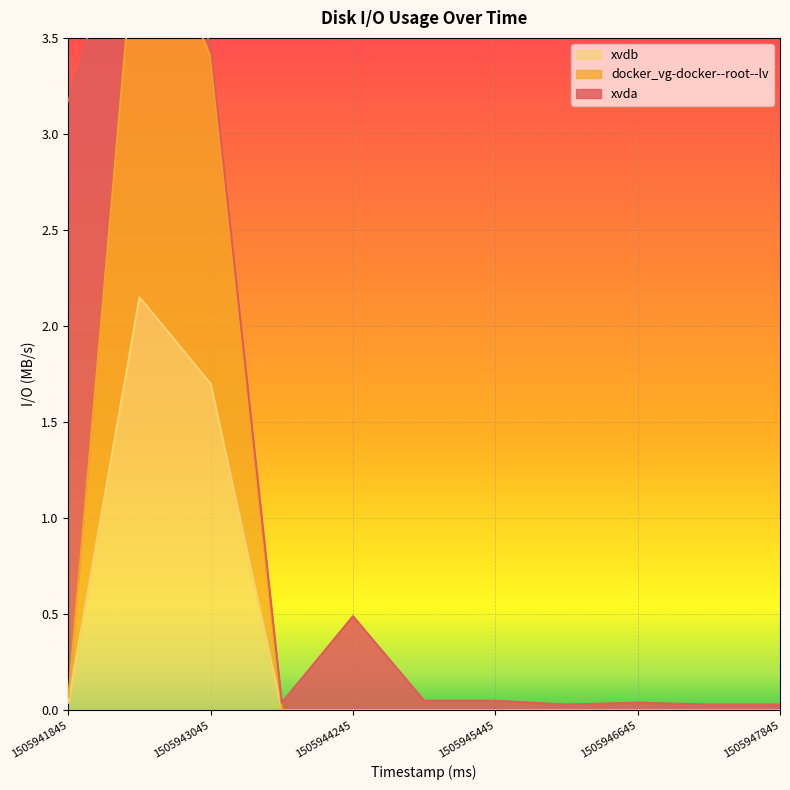

Does the chart display data point markers on the line(s)?

No